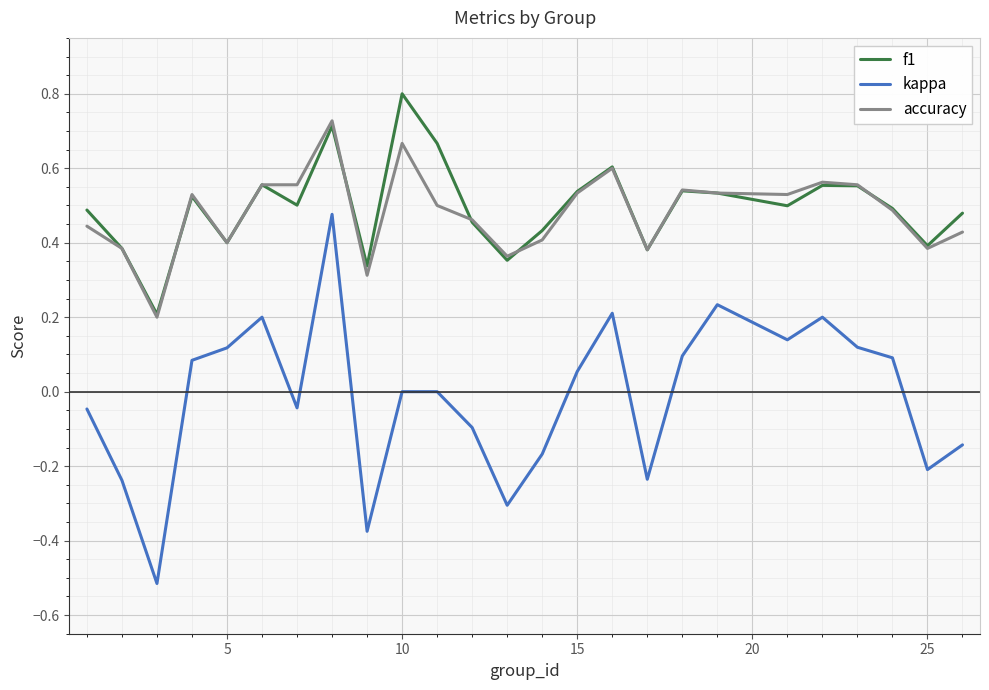

What is the smallest value displayed?

-0.5